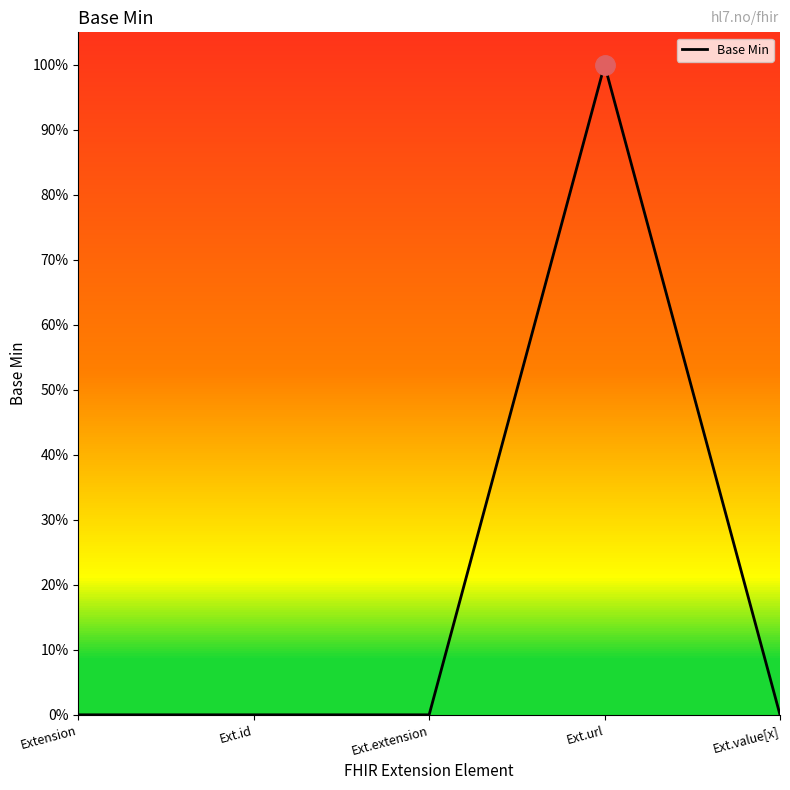

How many positive values are there?

1